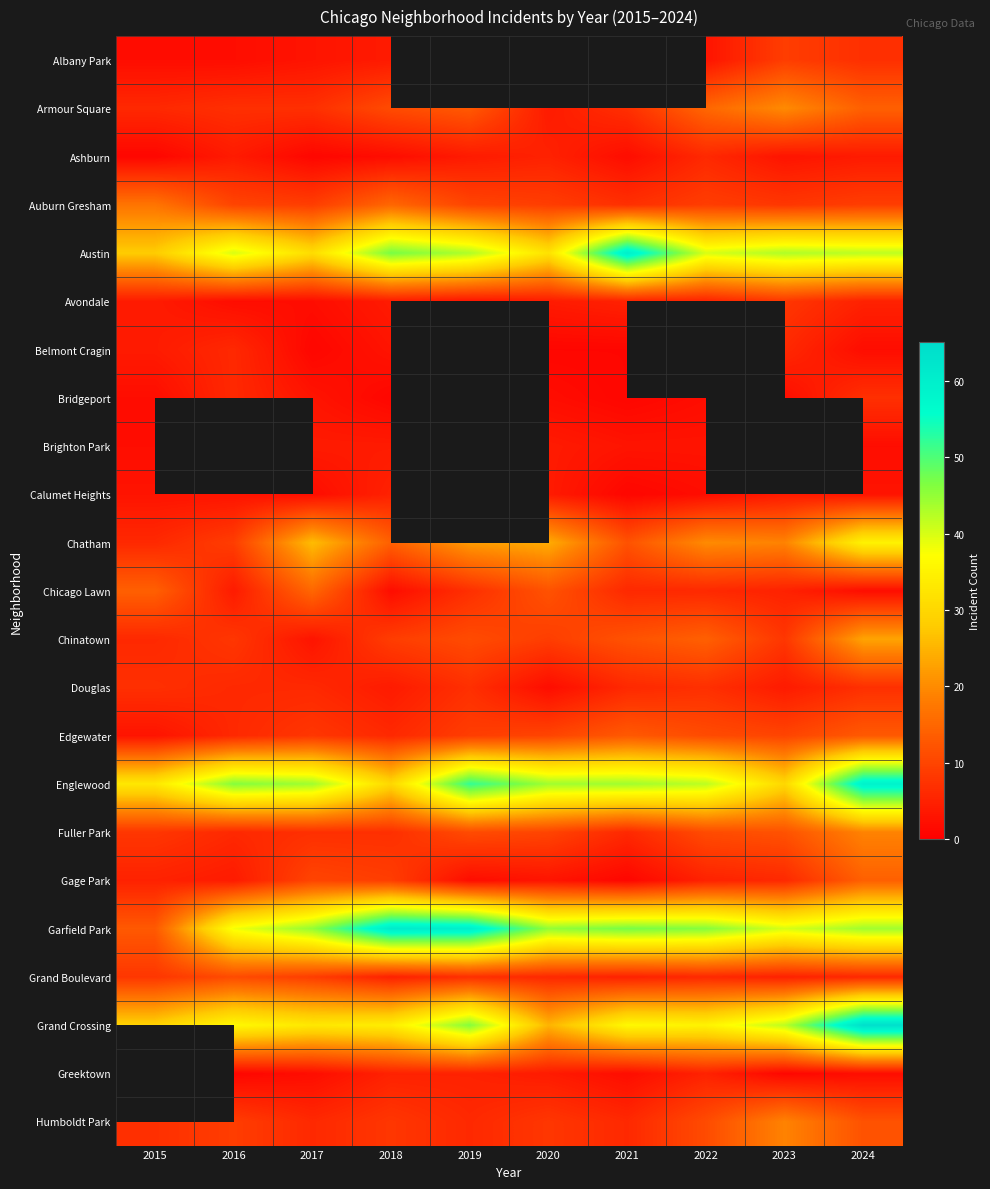

What is the approximate value of Grand Boulevard at 2022?

6.0